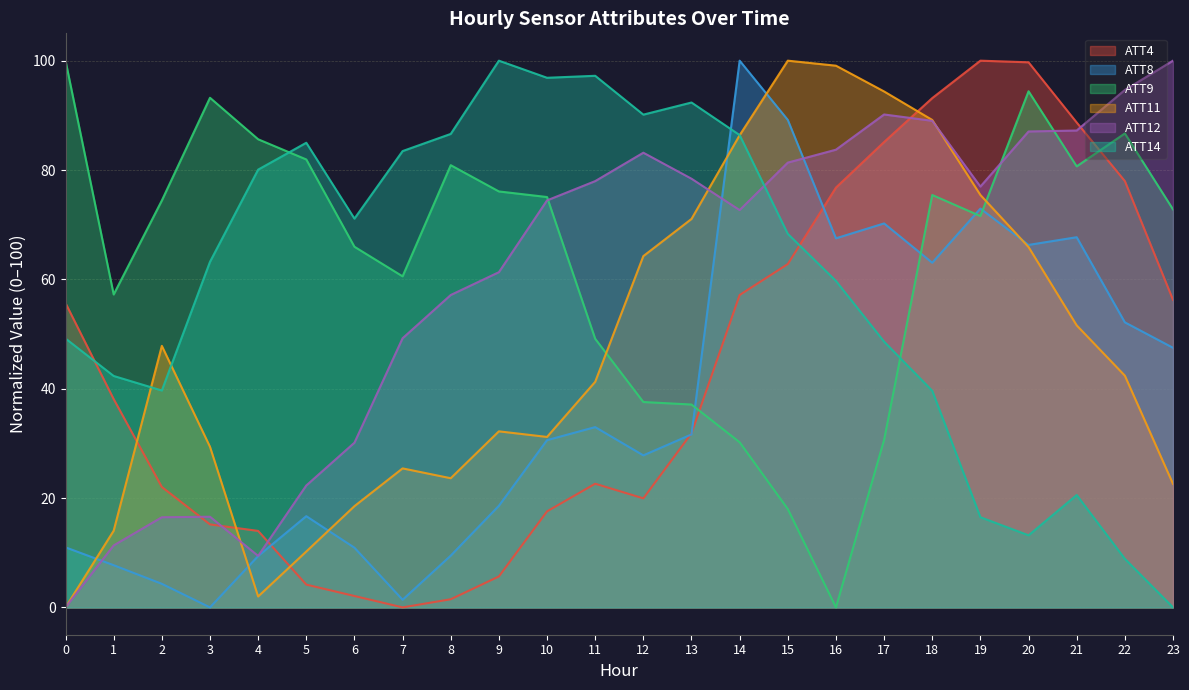

What is the difference between the second highest and minimum values in the ATT9 series?

94.4